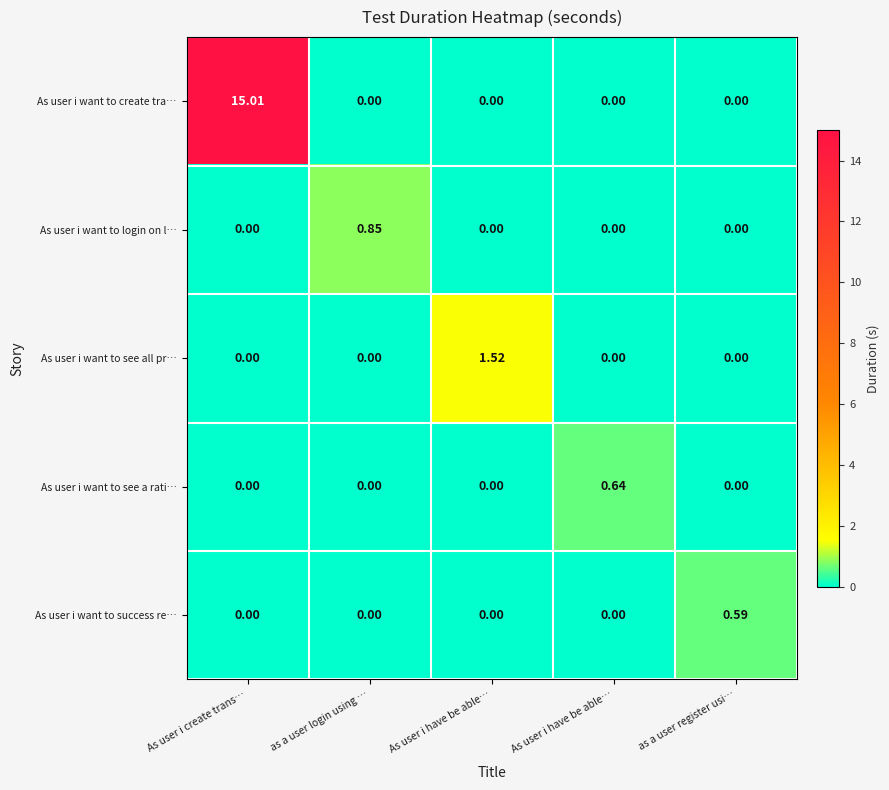

How many positive values does the As user i want to success re… series have?

1